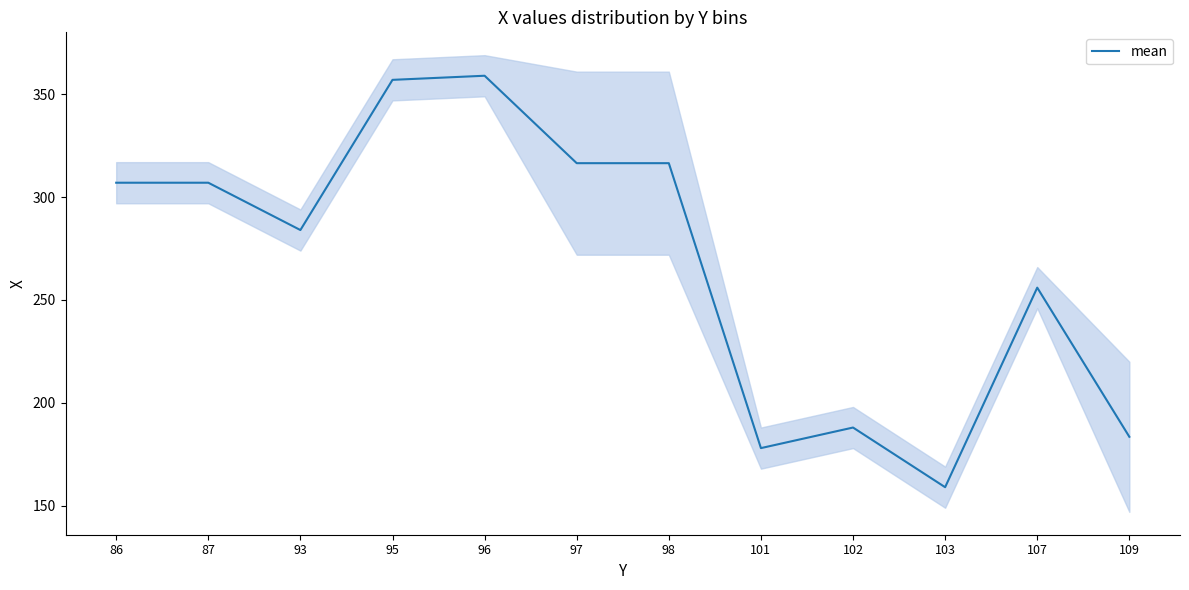

Rank the categories by value from highest to lowest.

96, 95, 97, 98, 86, 87, 93, 107, 102, 109, 101, 103